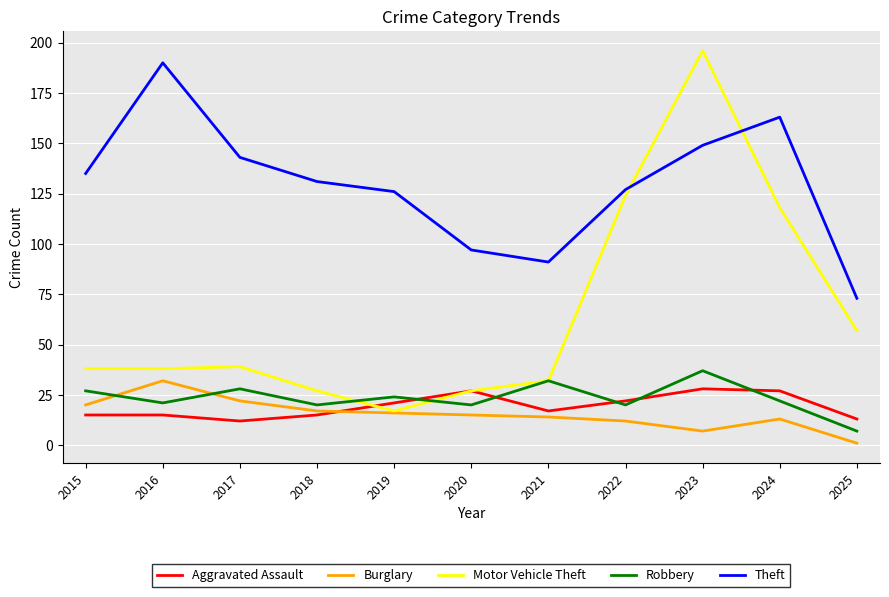

Which series has the largest total across all categories?

Theft